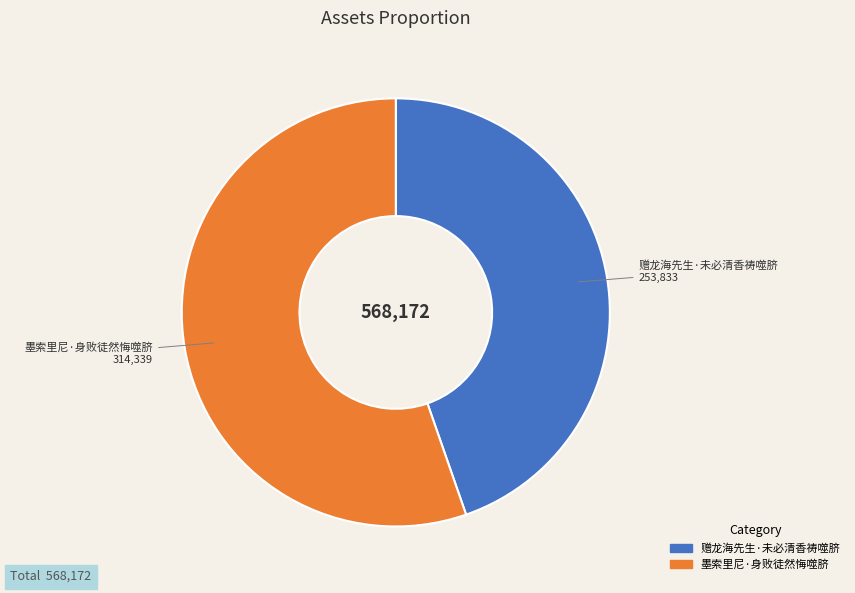

Which has a higher value, 赠龙海先生·未必清香祷噬脐 or 墨索里尼·身败徒然悔噬脐?

墨索里尼·身败徒然悔噬脐